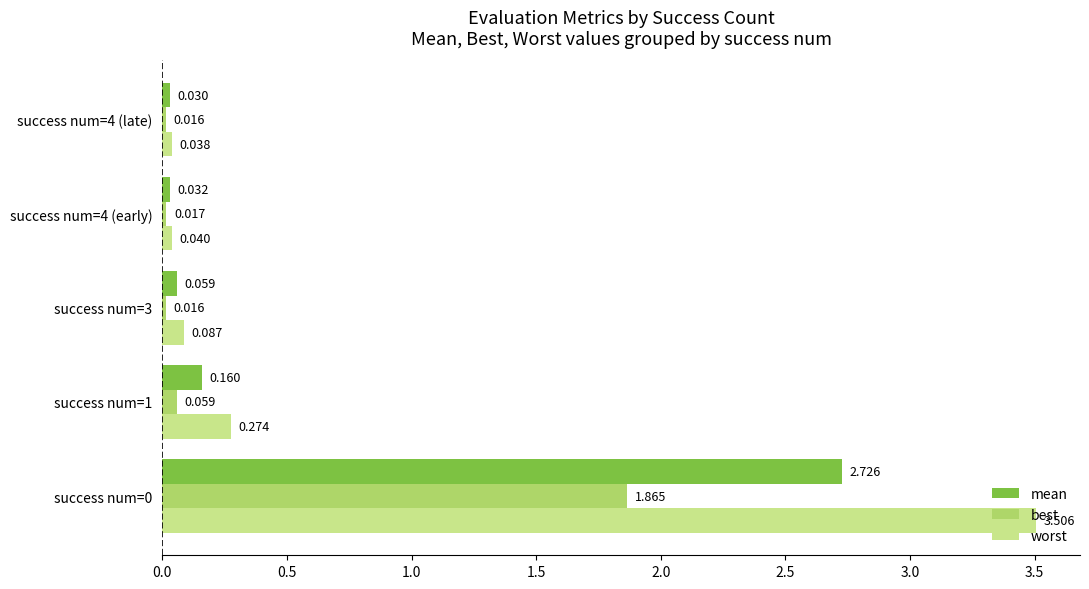

Where is mean nearest to the value 1?

success num=1